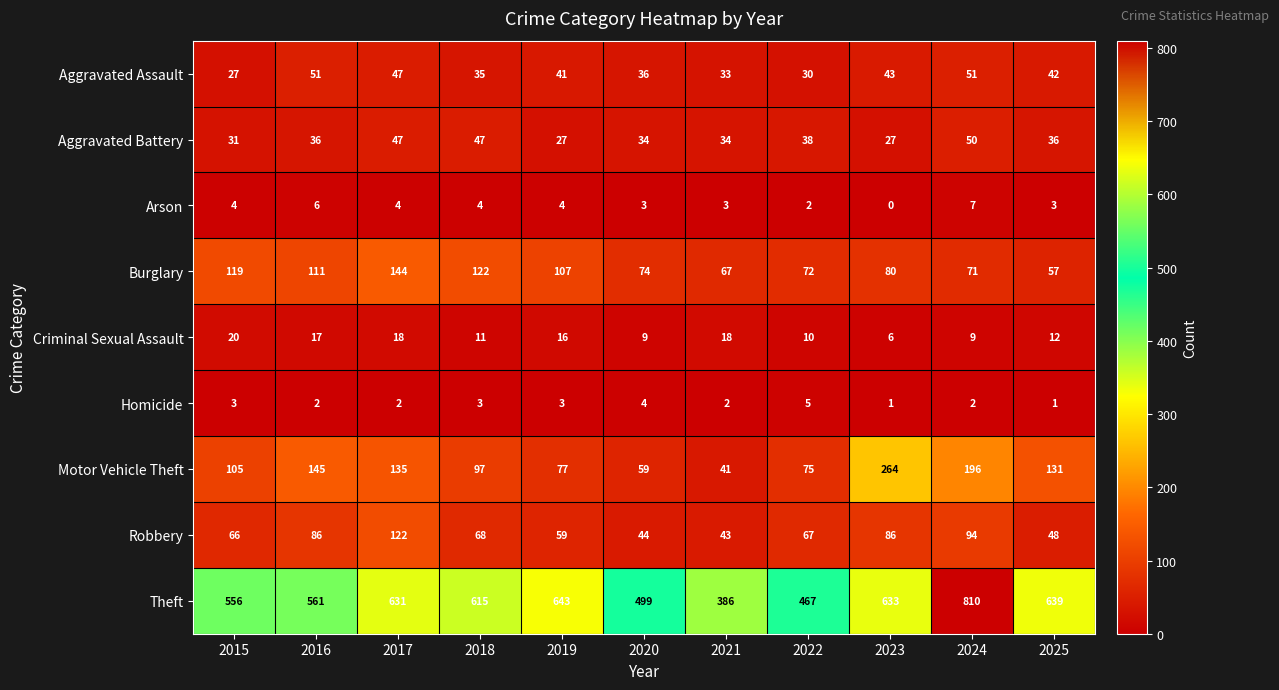

What is the highest value of the Robbery series?

122